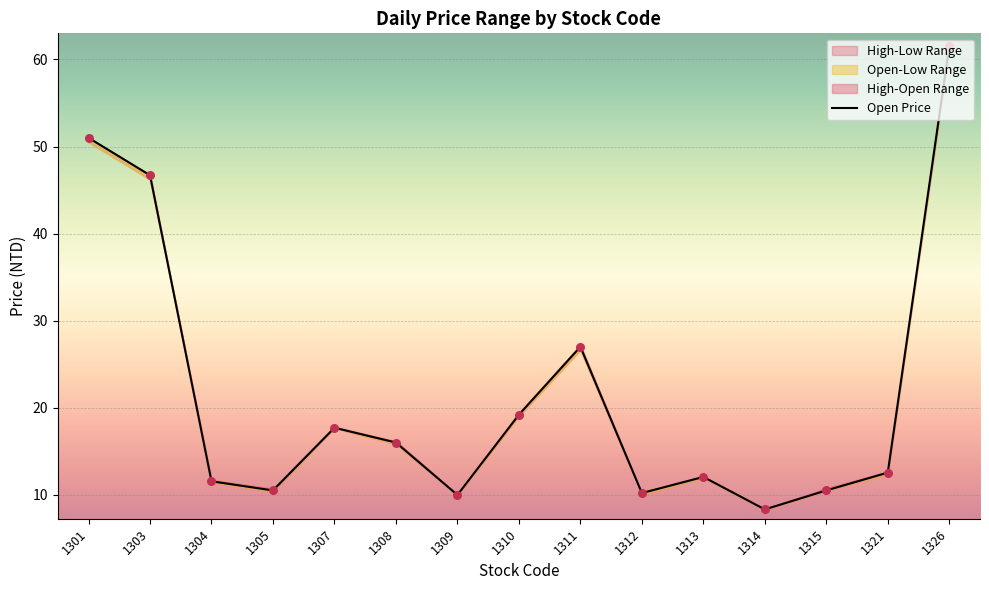

What is the change in value from 1309 to 1321?

+2.6